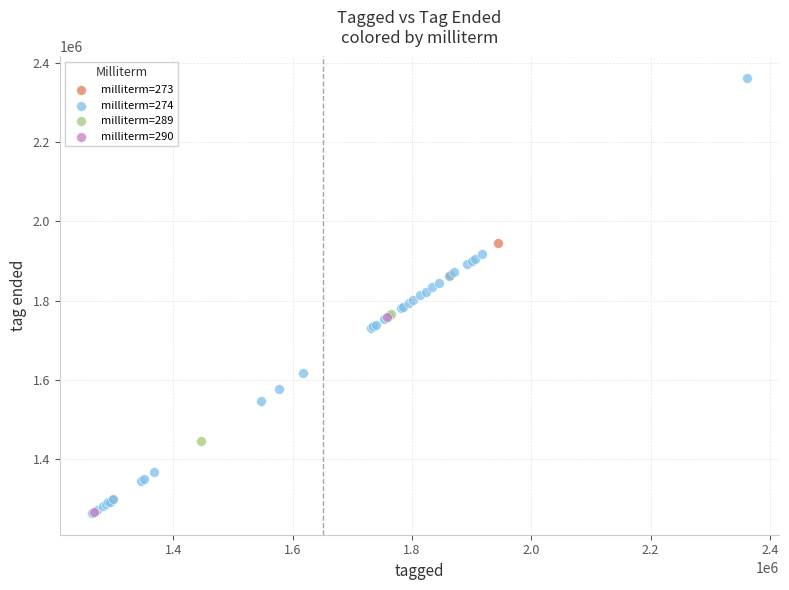

Which series reaches the maximum Y coordinate?

milliterm=274